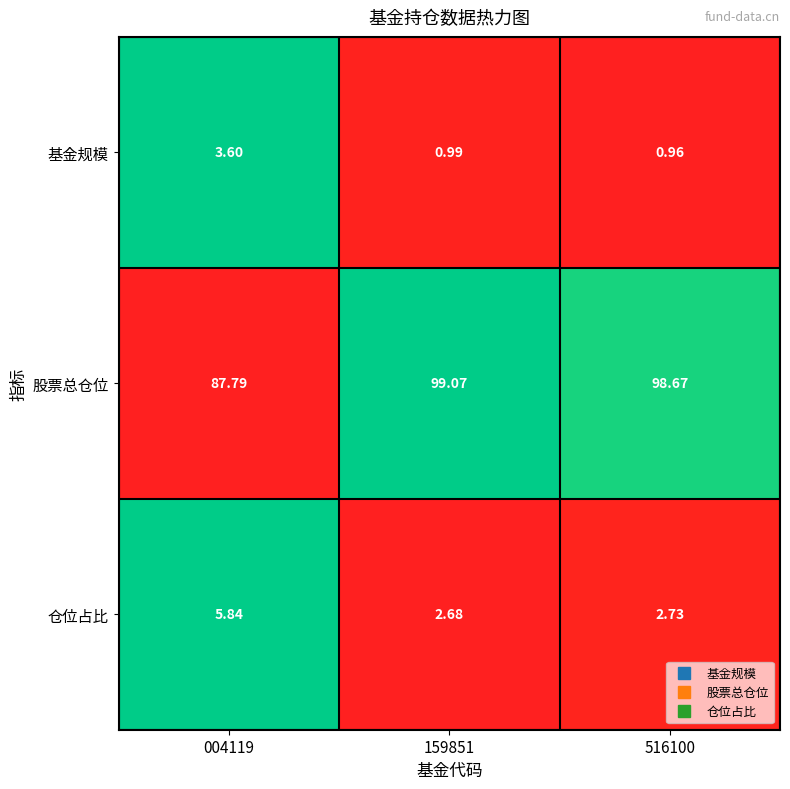

Which series changed the most between 004119 and 516100?

股票总仓位